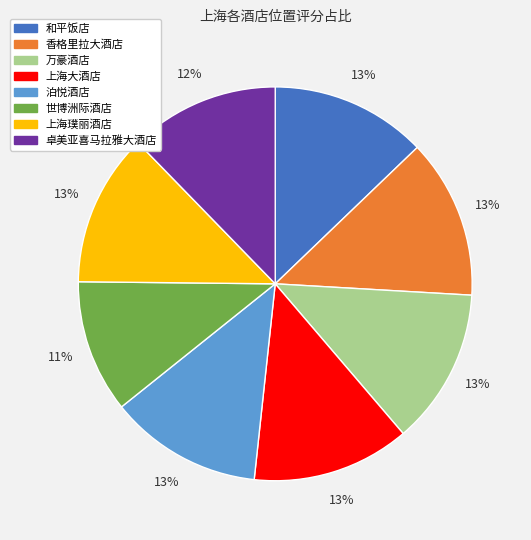

To the nearest percent, what portion does 卓美亚喜马拉雅大酒店 represent?

12%